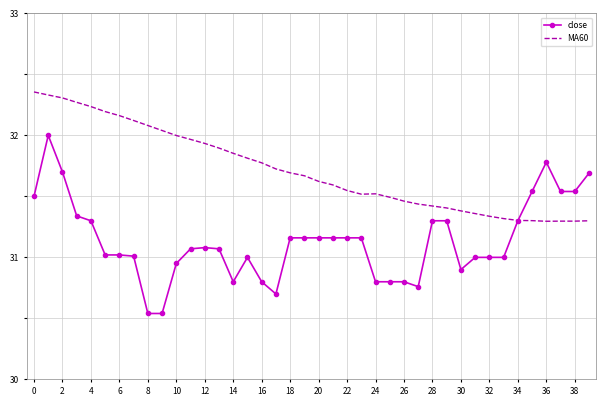

Which series has the widest spread of values?

close